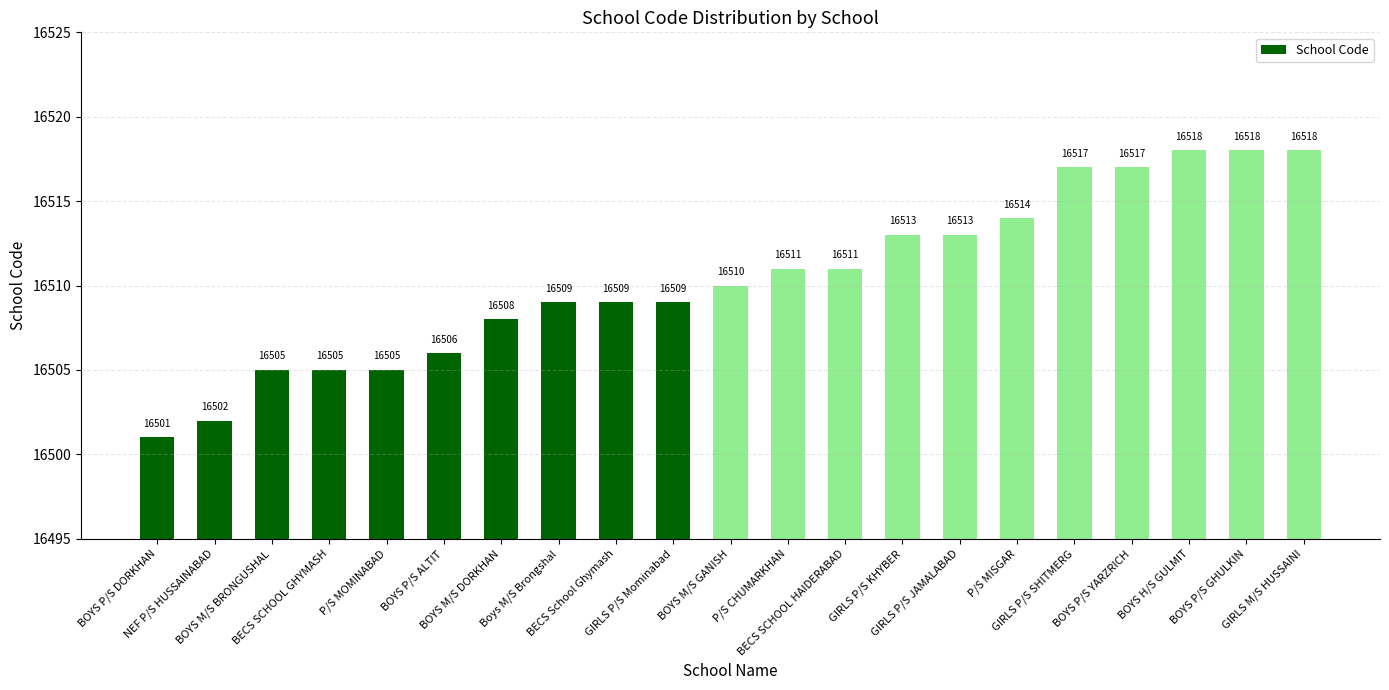

What position from the right is GIRLS P/S SHITMERG?

5